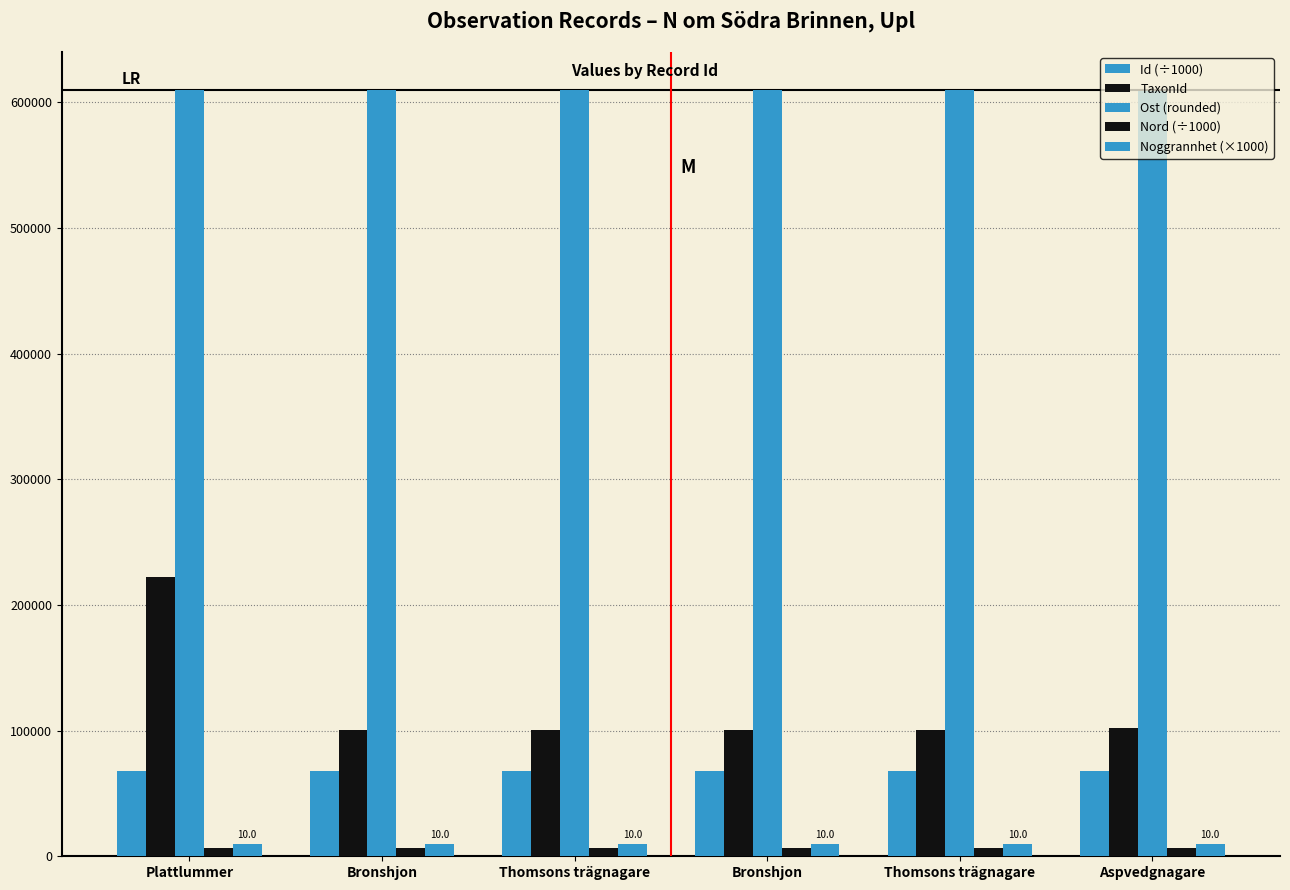

Which series has the largest total across all categories?

Ost (rounded)